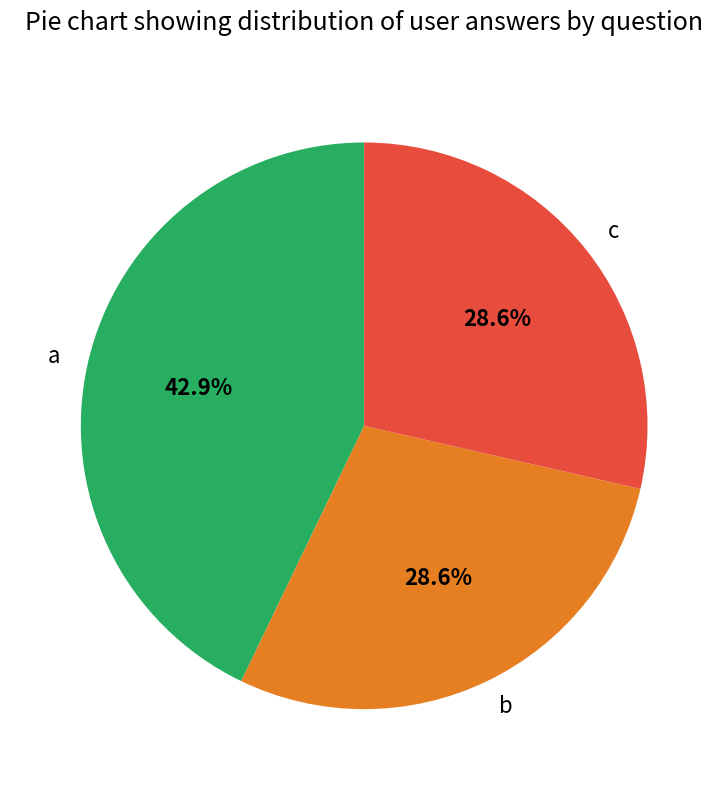

Do c and b together represent more than half of the pie?

Yes